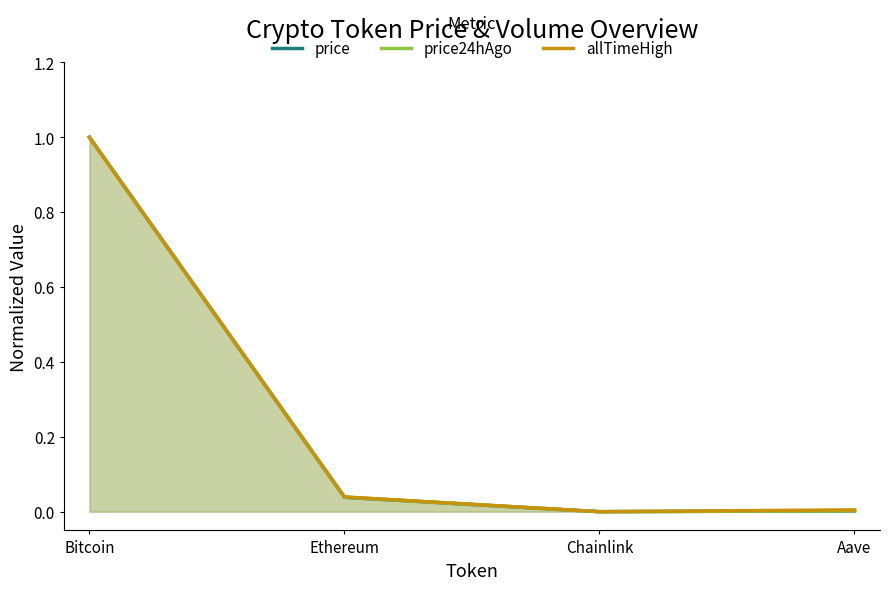

What is the label of the 3rd point from the left?

Chainlink